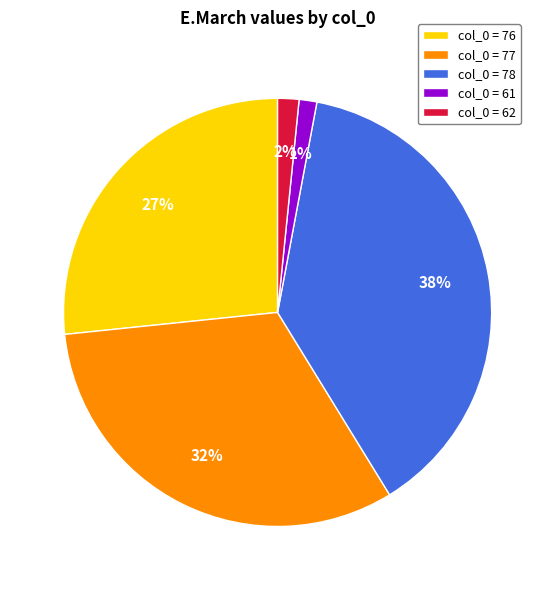

Is there any slice that represents more than half of the pie?

No